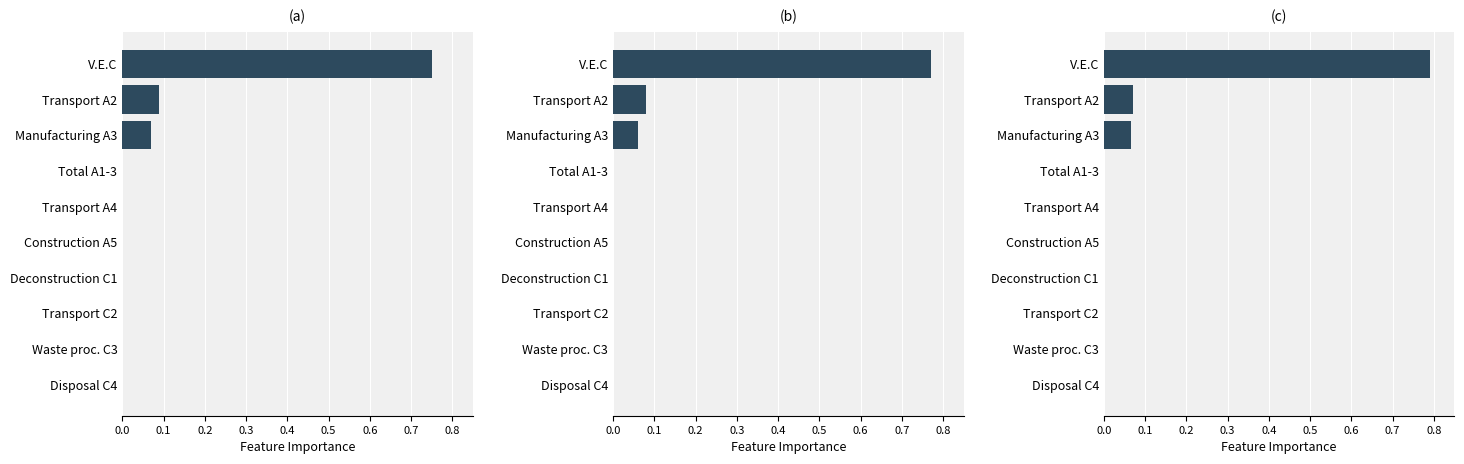

True or false: b has a value of -0.3 at 0.4.

False